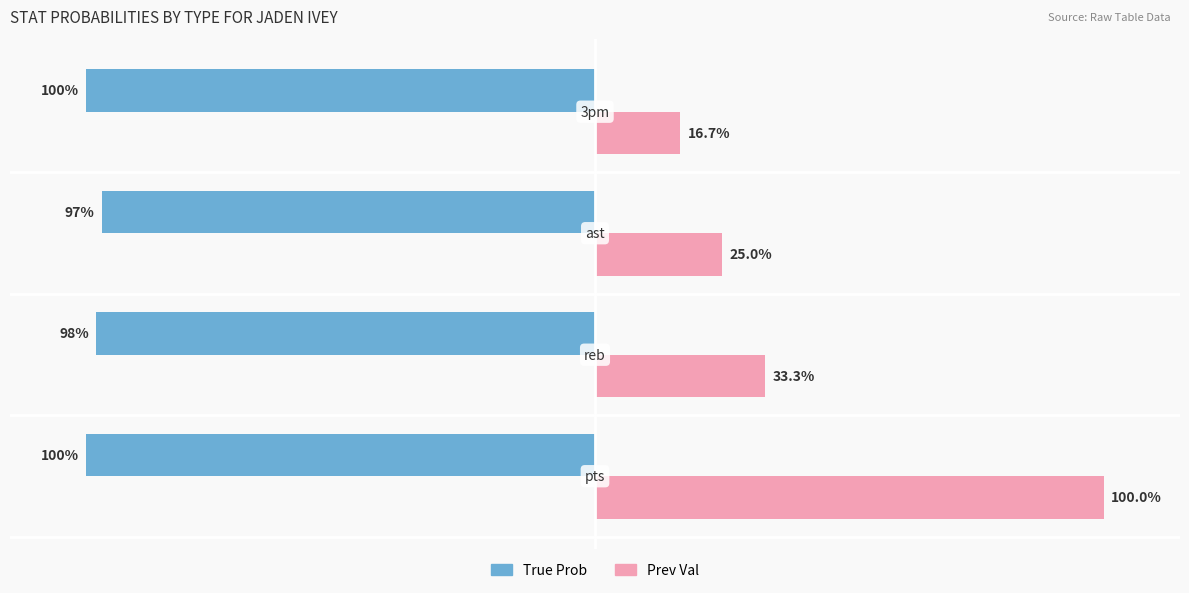

Which series has the widest spread of values?

Prev Val